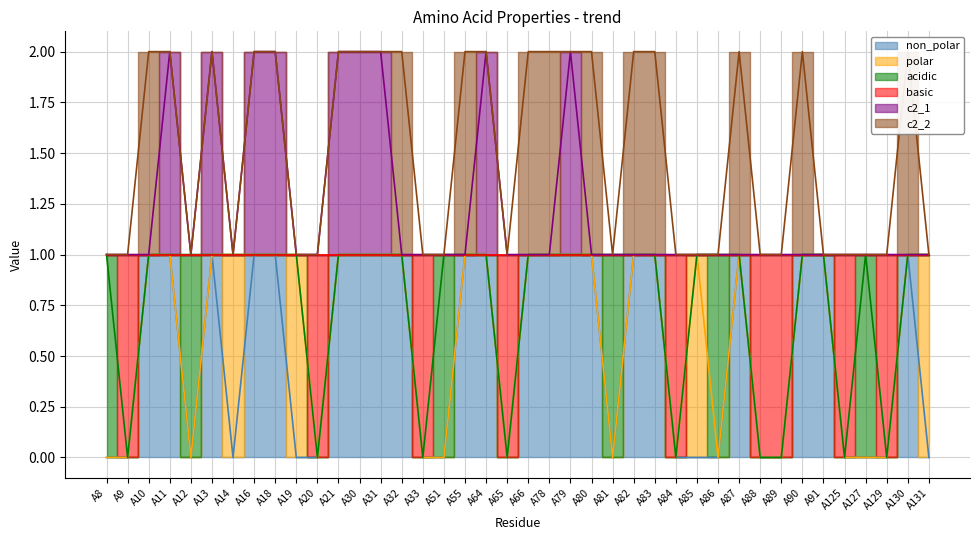

True or false: basic has a value of 0 at A9.

True